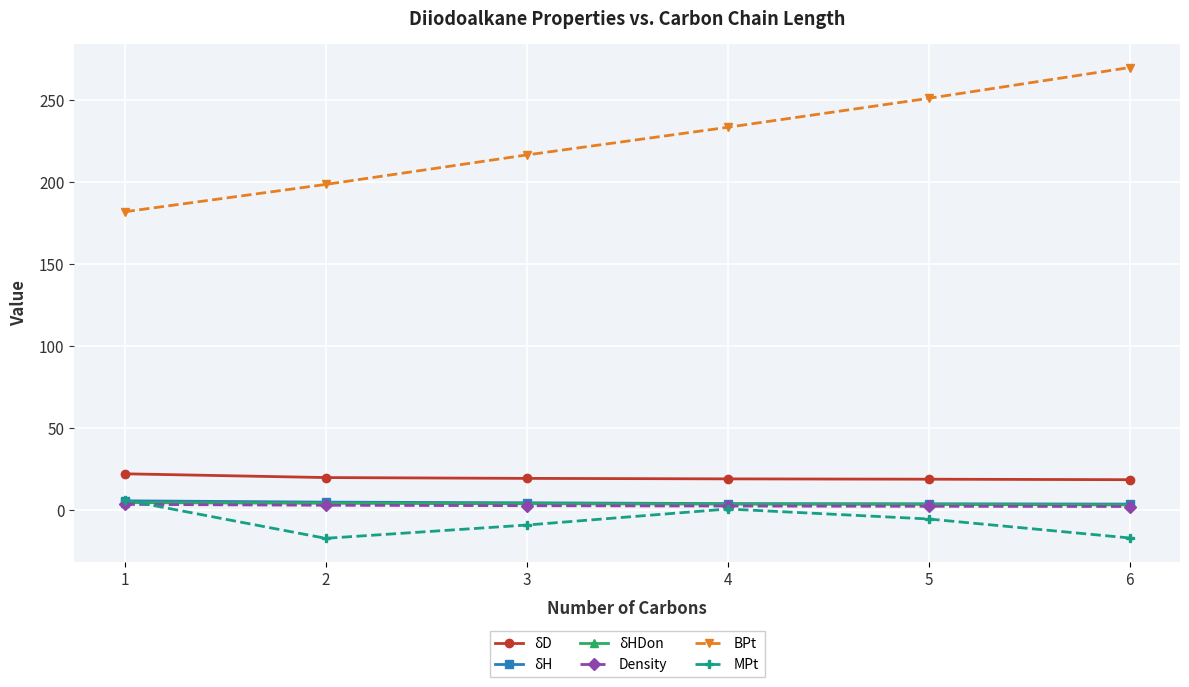

What are all the series names shown in the legend?

δD, δH, δHDon, Density, BPt, MPt